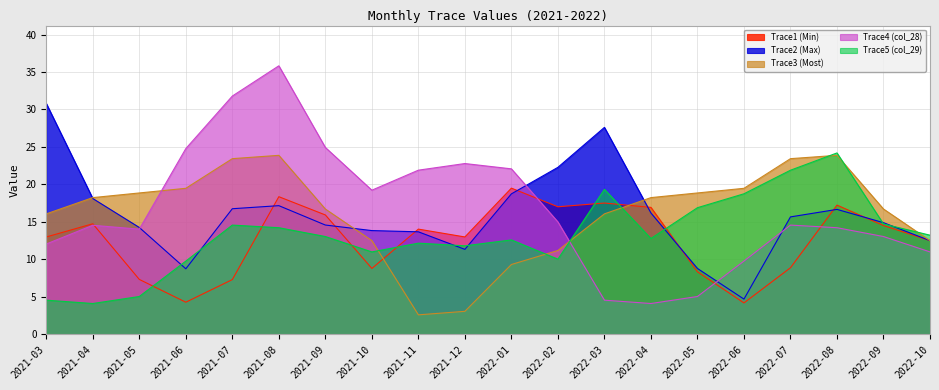

The value of Trace2 (Max) at 2022-10 is 12.5. True or false?

True